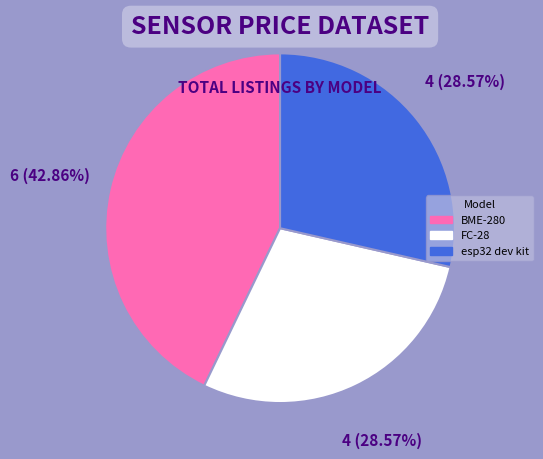

Is it true that BME-280 is 29% of the pie?

False